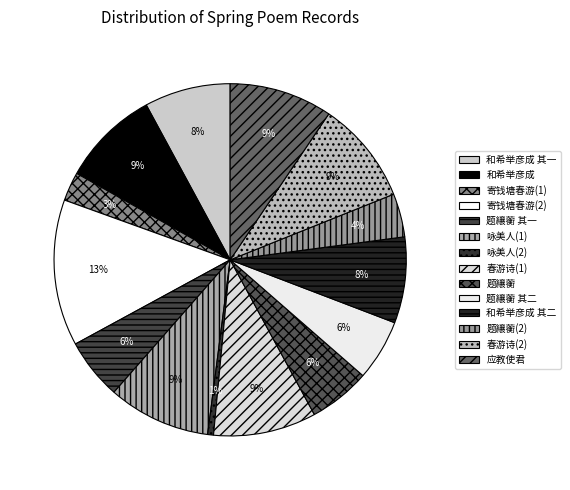

How many segments does this pie chart have?

14